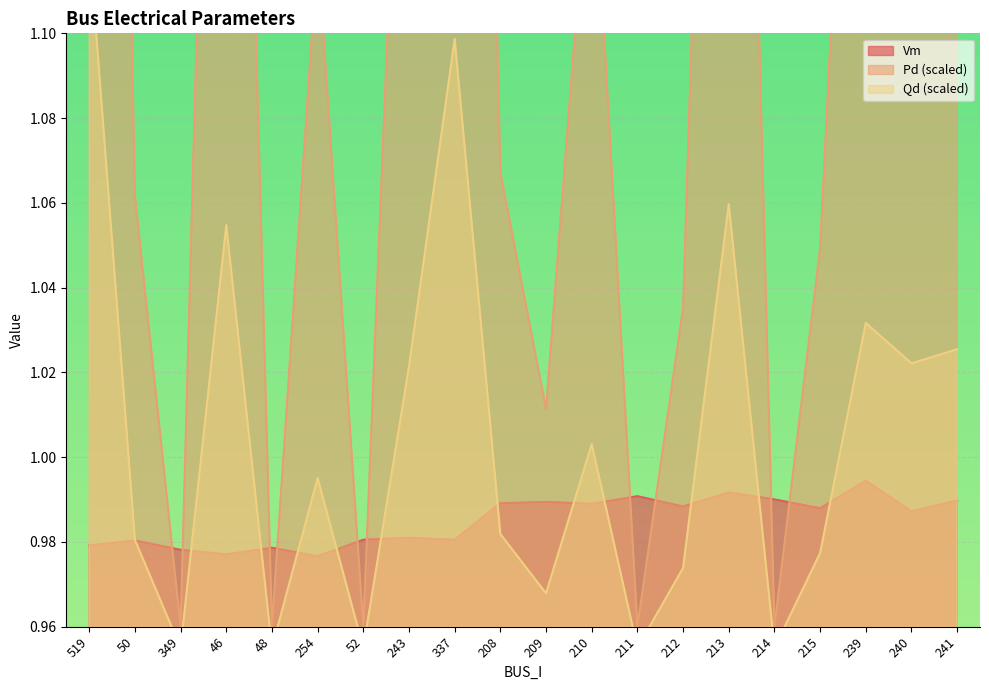

What is the difference between the maximum and minimum values in the Qd series?

0.2